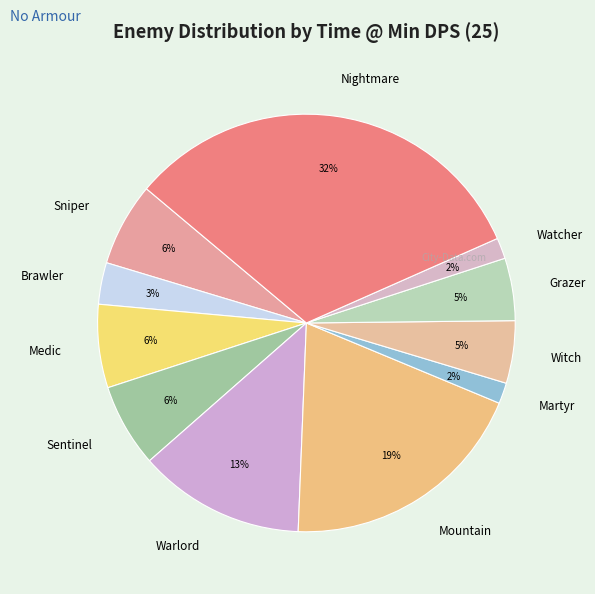

To the nearest percent, what is the average slice percentage?

9%